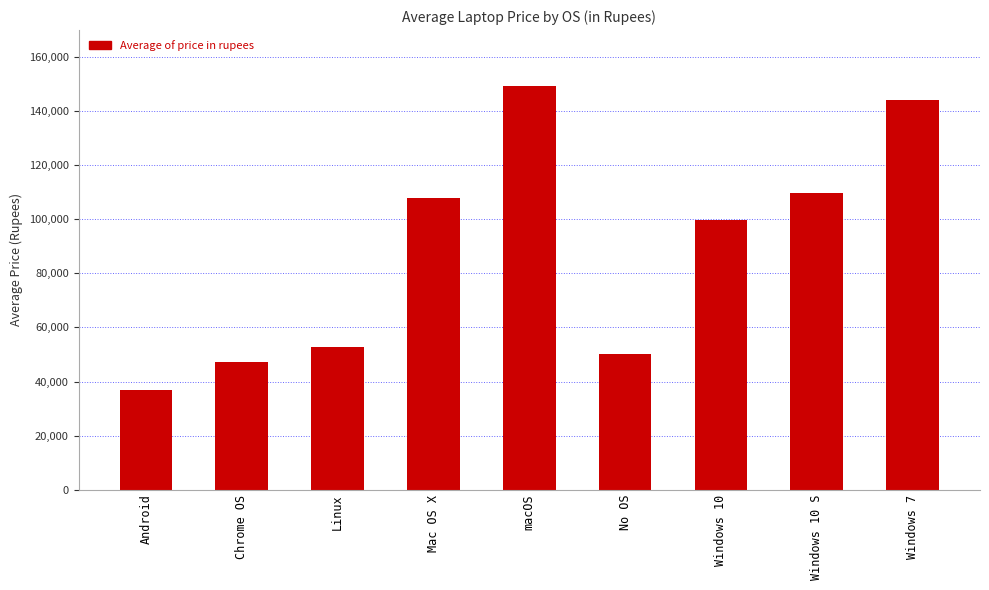

Reading left to right, list all the values displayed in this chart.

Android=37041.9	Chrome OS=47248.5	Linux=52666.8	Mac OS X=107786.1	macOS=149331.0	No OS=50183.5	Windows 10=99700.7	Windows 10 S=109801.1	Windows 7=143955.7